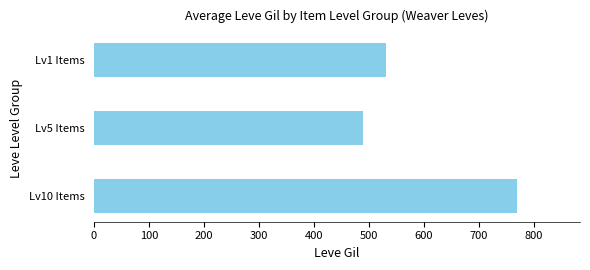

Rank the categories by value from highest to lowest.

Lv10 Items, Lv1 Items, Lv5 Items